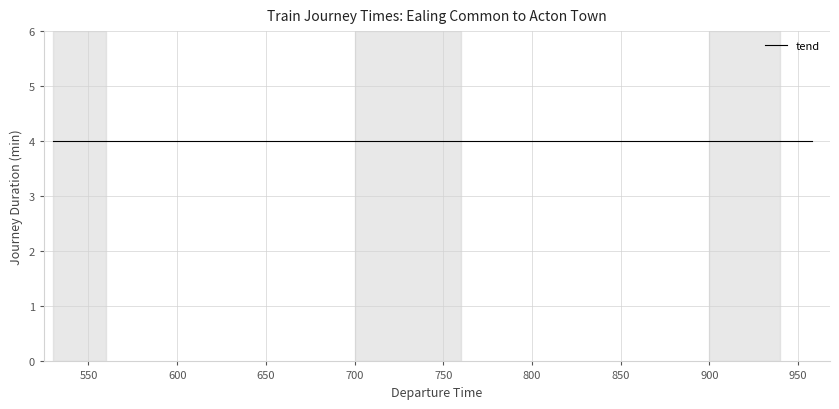

Is it true that the value at 915 is 1309?

False